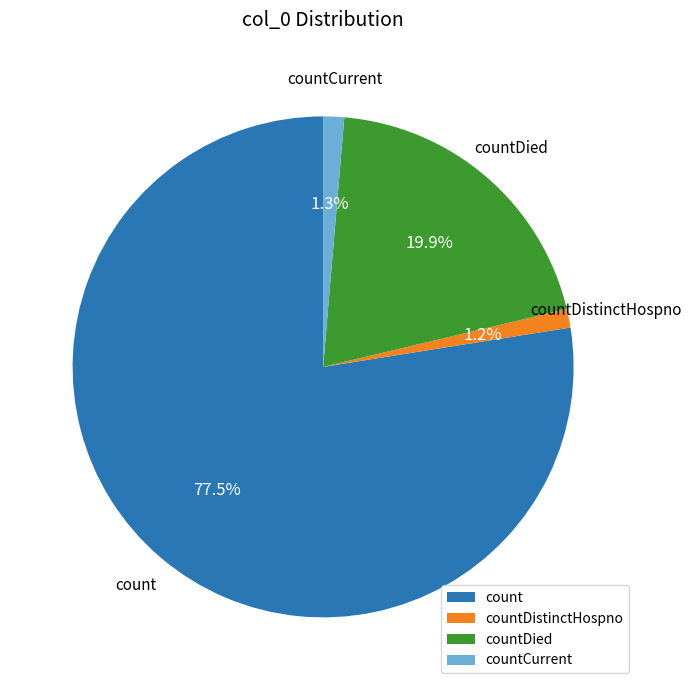

What is the largest slice in the pie chart?

count